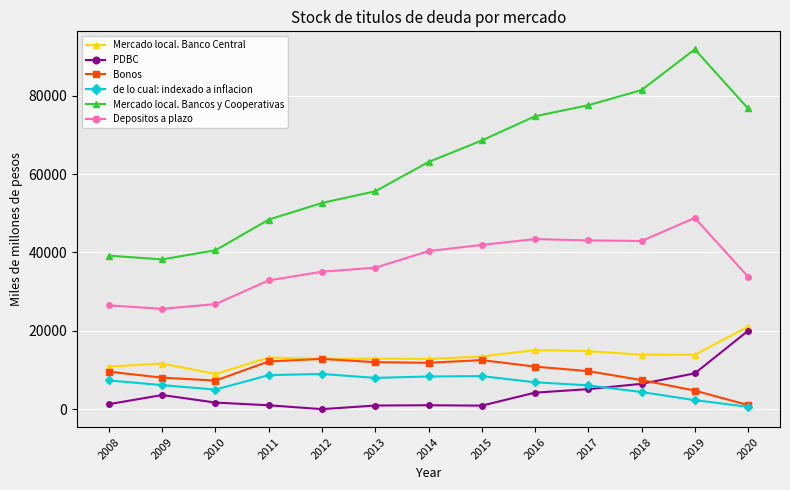

Rank the series at 2009 from lowest to highest value.

PDBC, de lo cual: indexado a inflacion, Bonos, Mercado local. Banco Central, Depositos a plazo, Mercado local. Bancos y Cooperativas